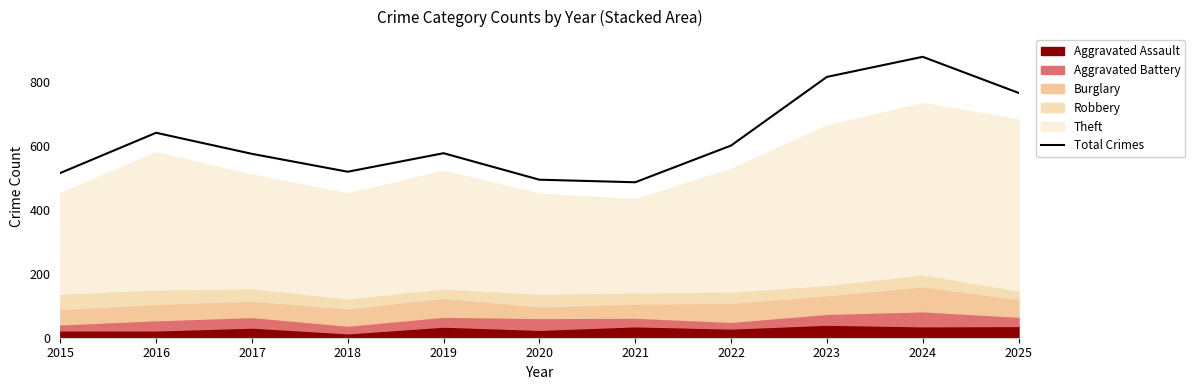

True or false: the data shows 235 at 2020.

False